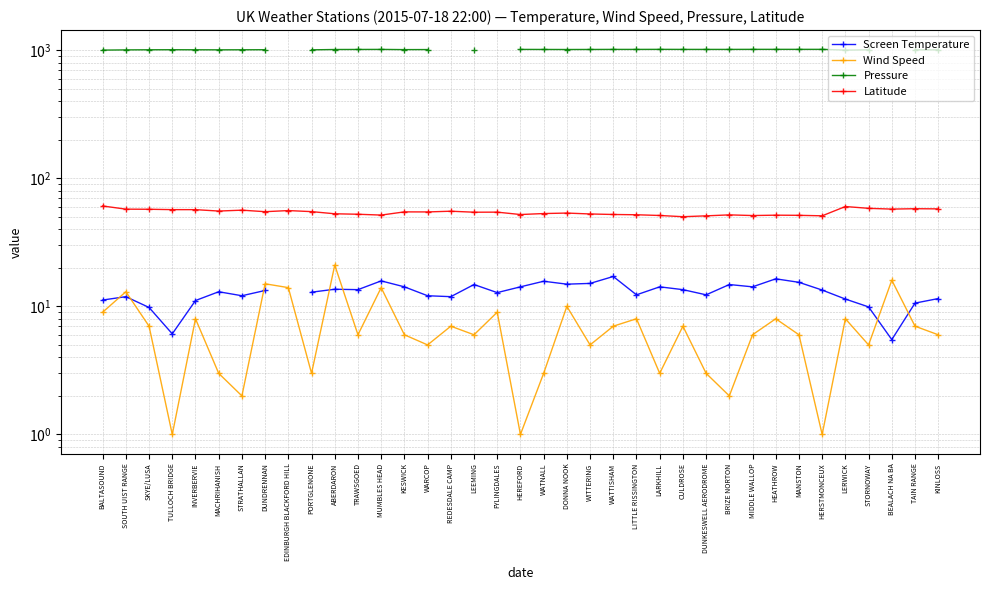

Does the chart have visible grid lines?

Yes